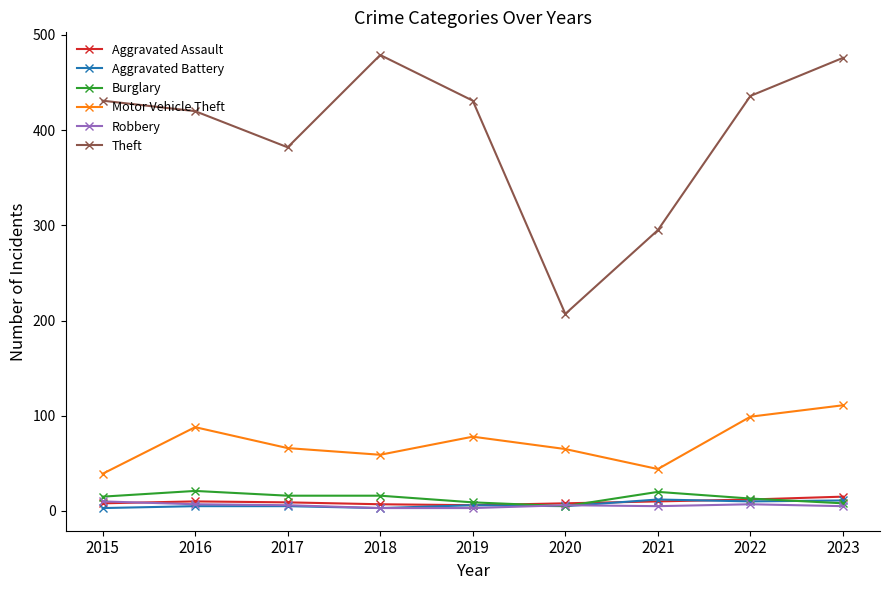

True or false: Robbery and Motor Vehicle Theft cross at least once.

False